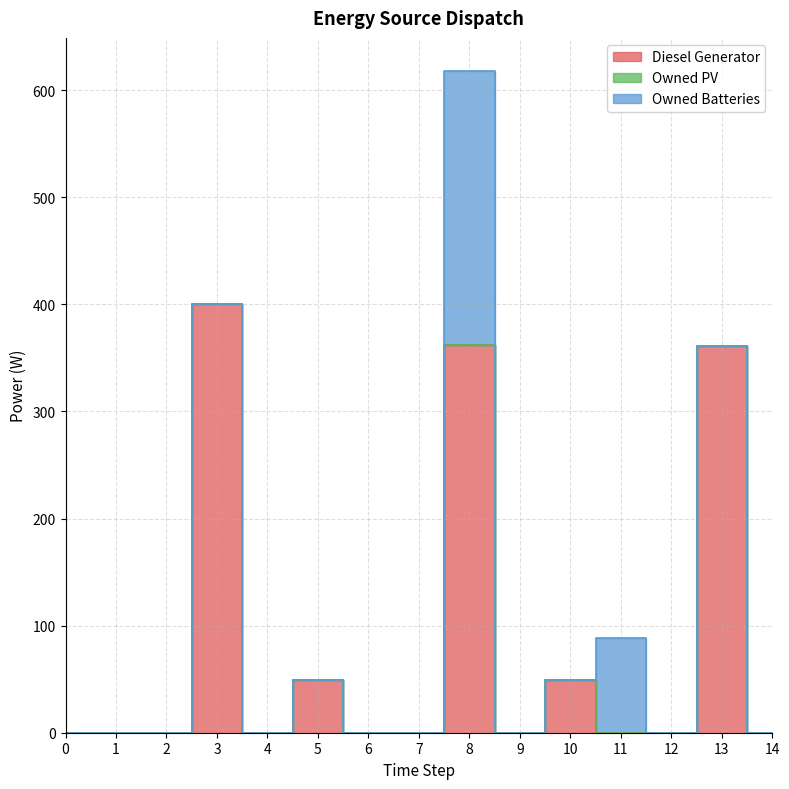

What is the difference between the highest and lowest values at 10?

49